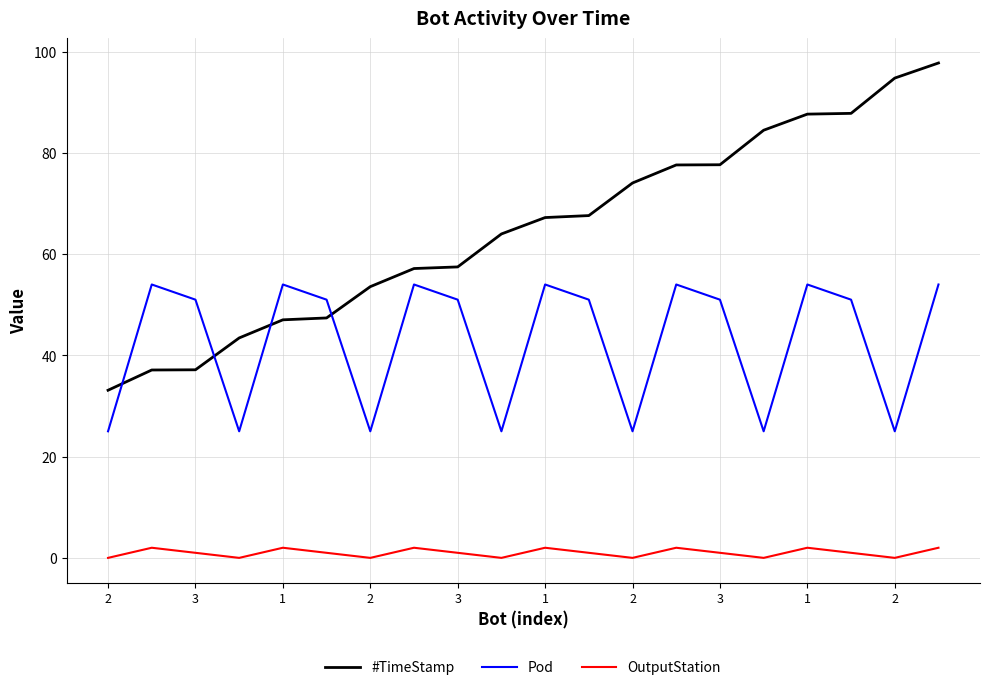

List the series in order of their overall mean, highest first.

#TimeStamp, Pod, OutputStation